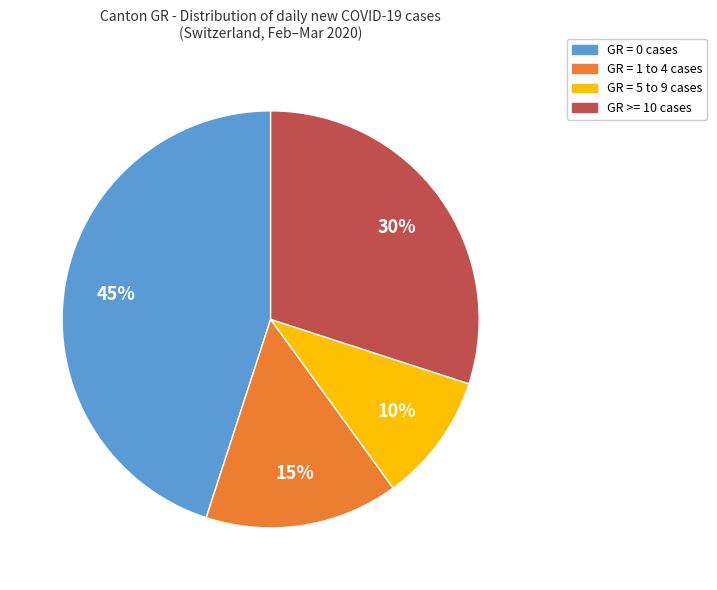

Is there any slice that represents more than half of the pie?

No